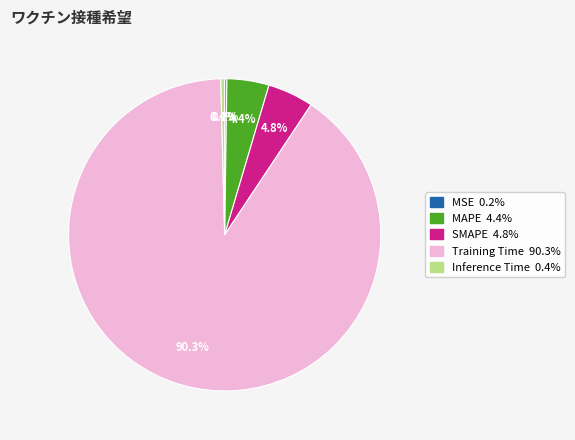

Which category has the biggest portion of the pie?

Training Time